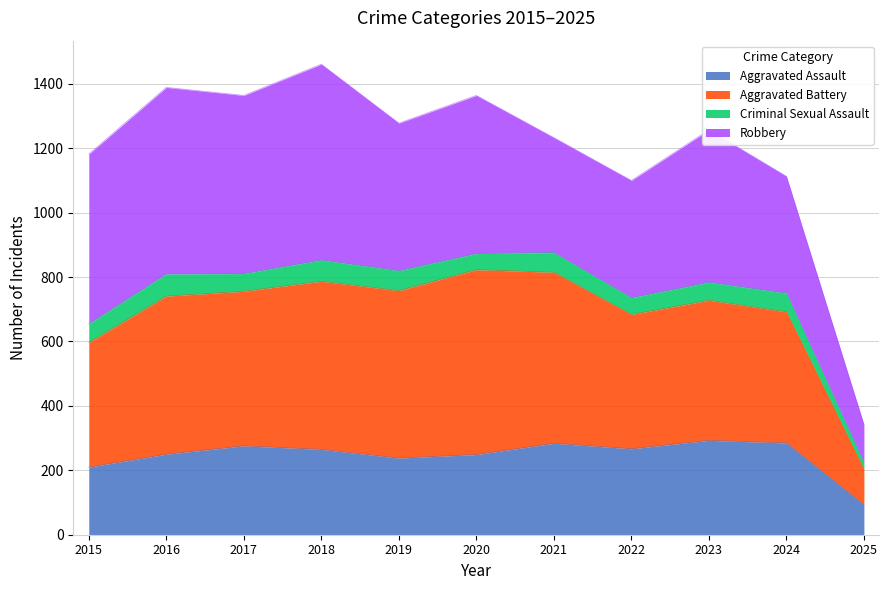

What is the value of the Aggravated Assault point at the 4th from the left?

265